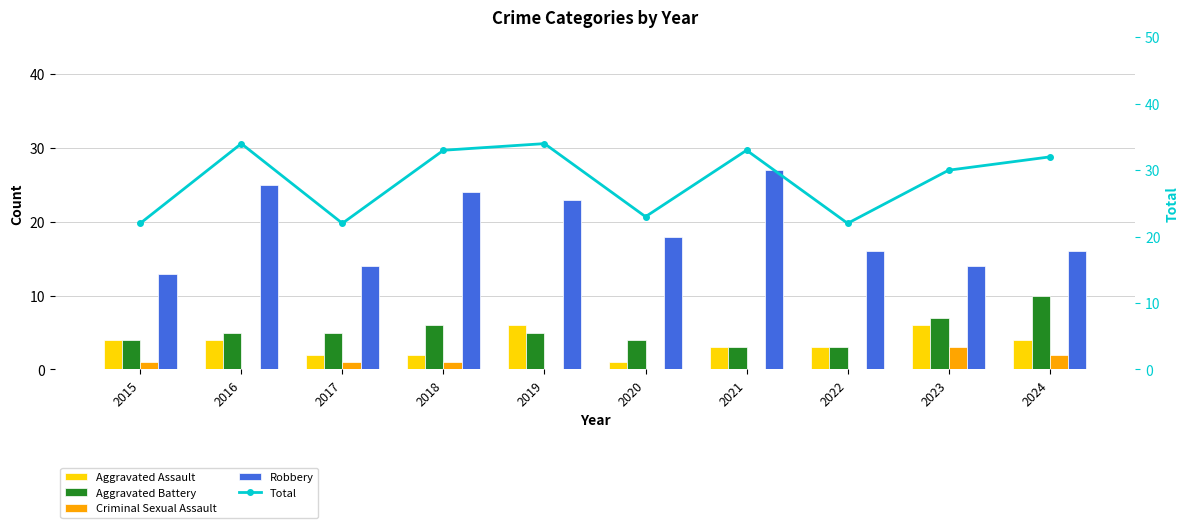

How many categories are shown in the chart?

10